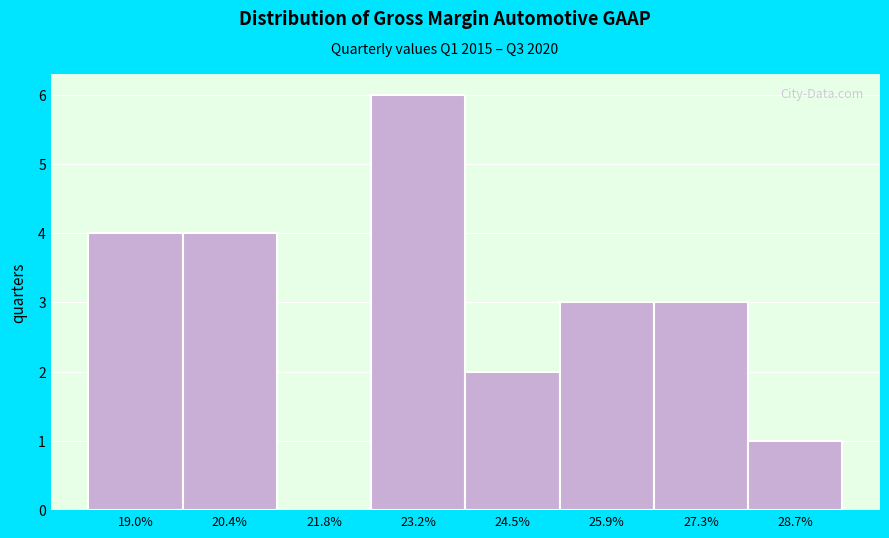

How tall is the bar that spans 23.8 to 25.2 on the x-axis? Neither the bar edges nor the heights are printed on the chart, so give them approximately, as read against the axes.

2